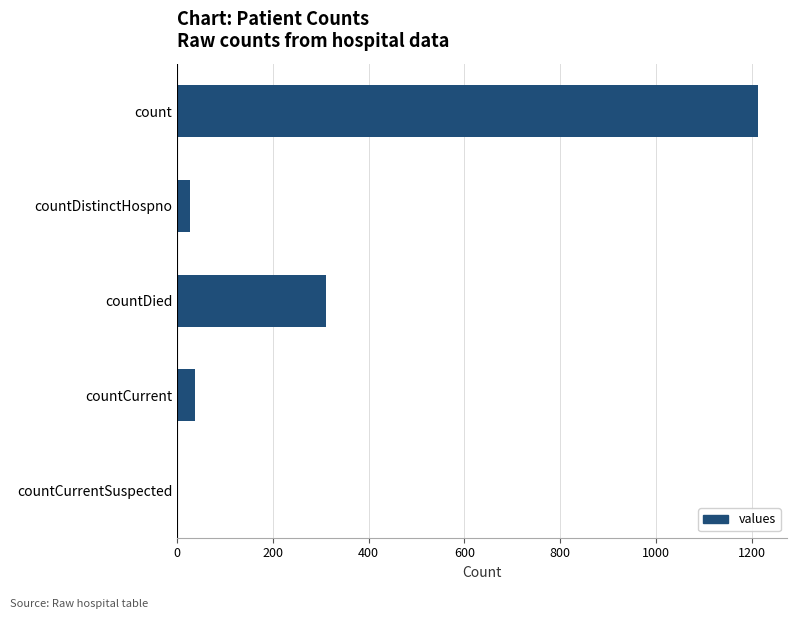

What is the change in value from count to countDied?

-903